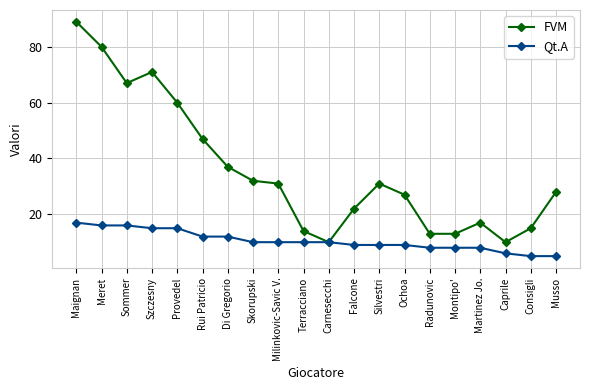

Does the chart have visible grid lines?

Yes